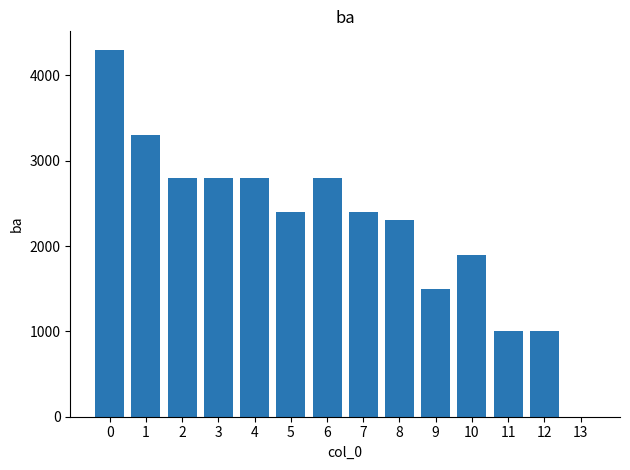

How many data points does each series have?

14